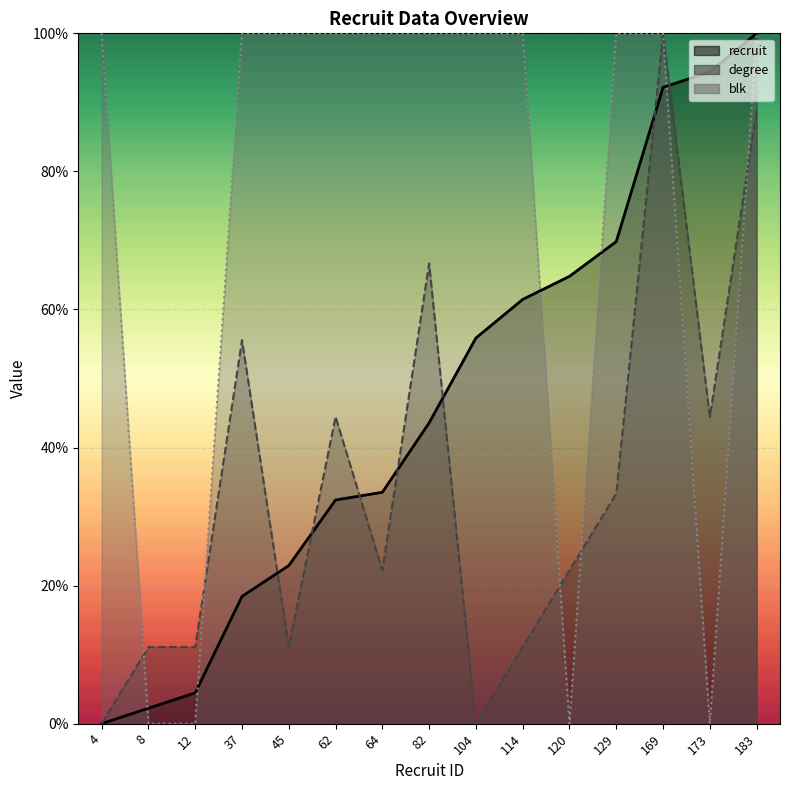

Where is degree_line nearest to the value 50?

37